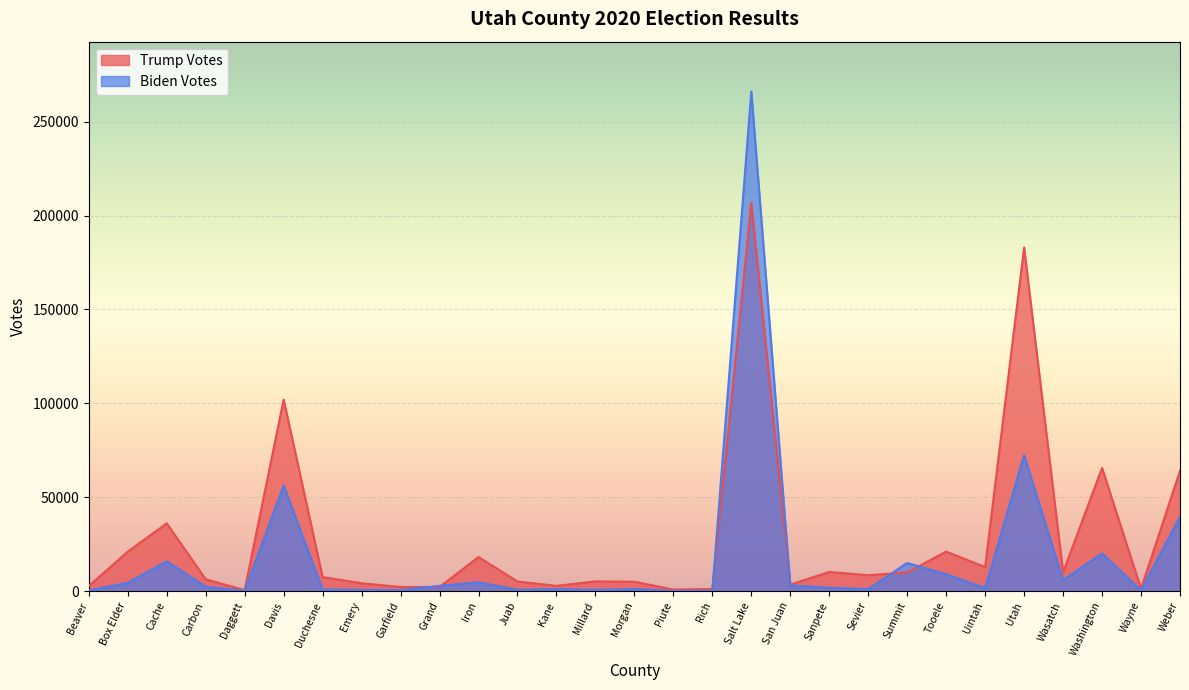

How many lines are shown in the chart?

2